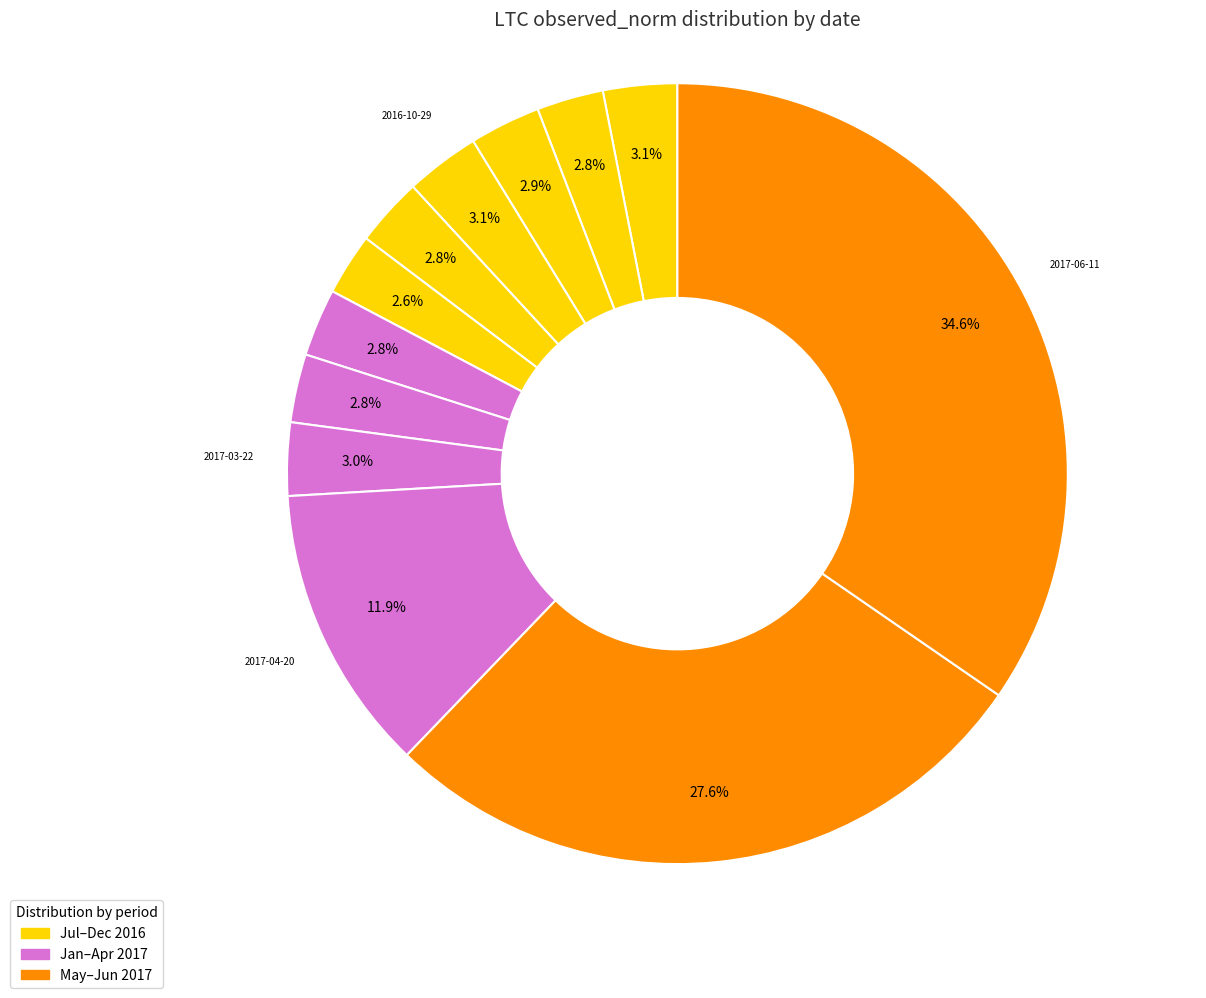

How many segments does this pie chart have?

12